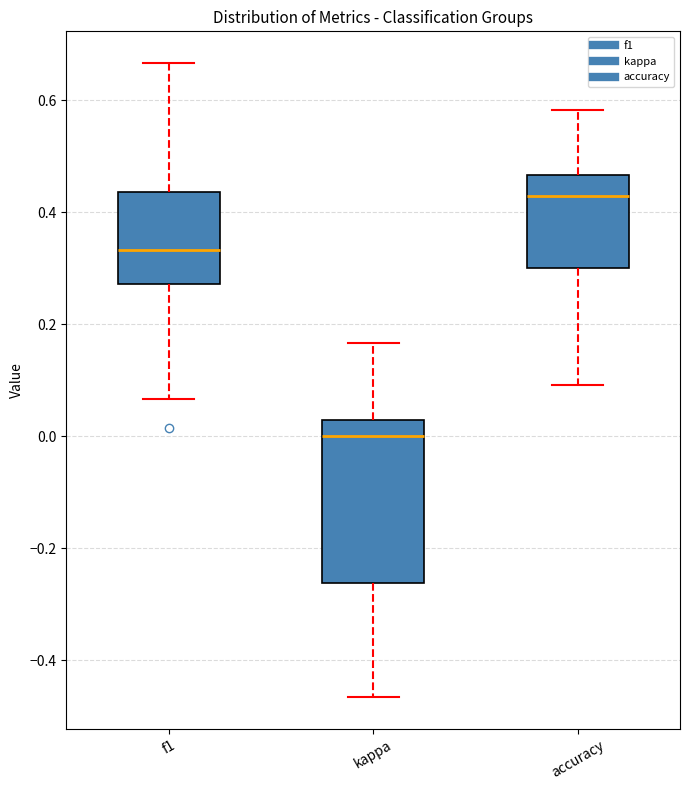

Where does the upper whisker of the box for f1 end on the y-axis? The values are not printed on the chart, so give them approximately, as read against the axis.

0.66